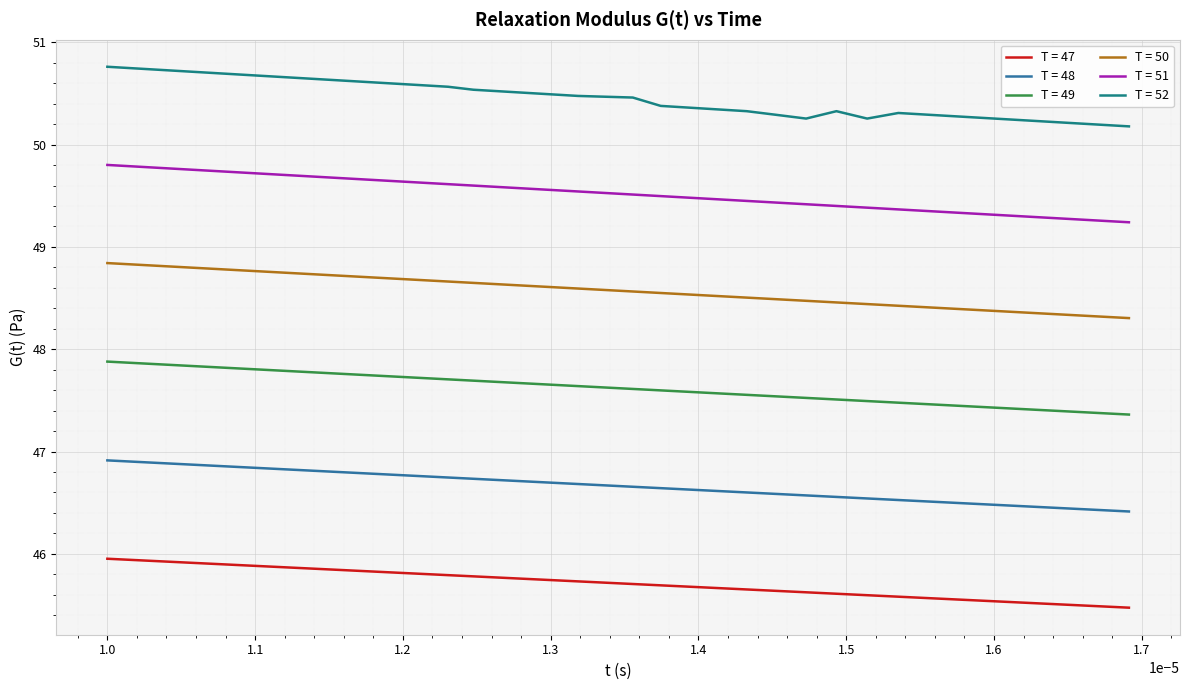

What is the minimum value shown in the chart?

45.5